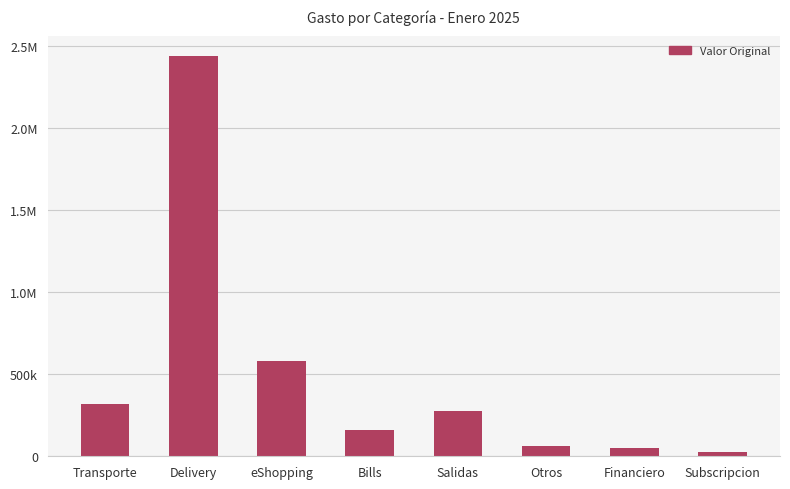

Are the bars horizontal?

No